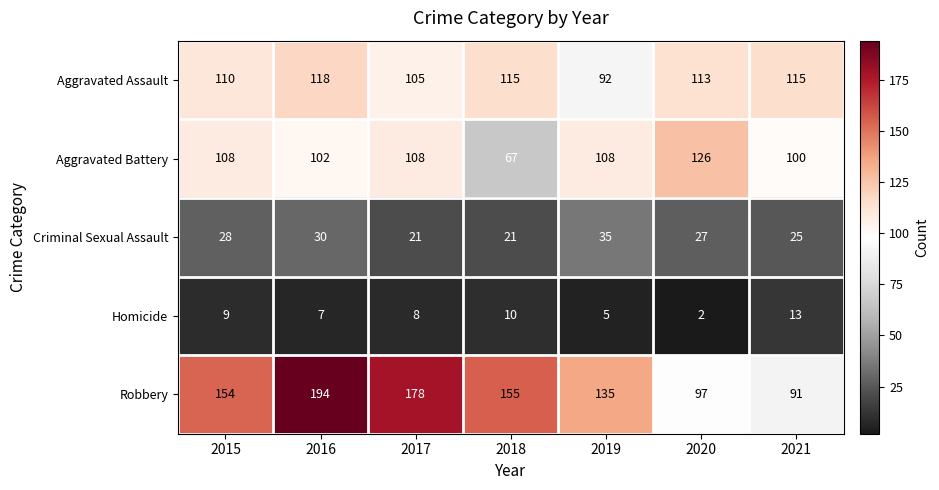

What is the spread (max minus min) of values at 2018?

145